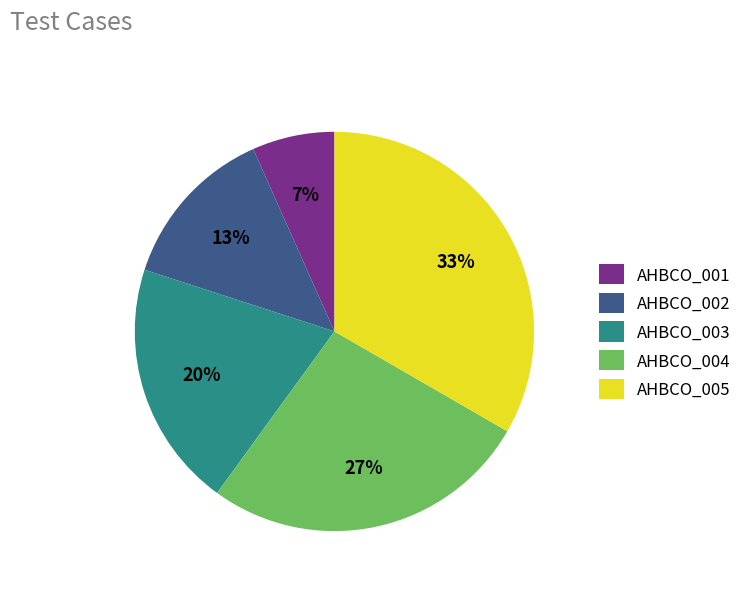

To the nearest percent, what percentage of the pie is AHBCO_003?

20%